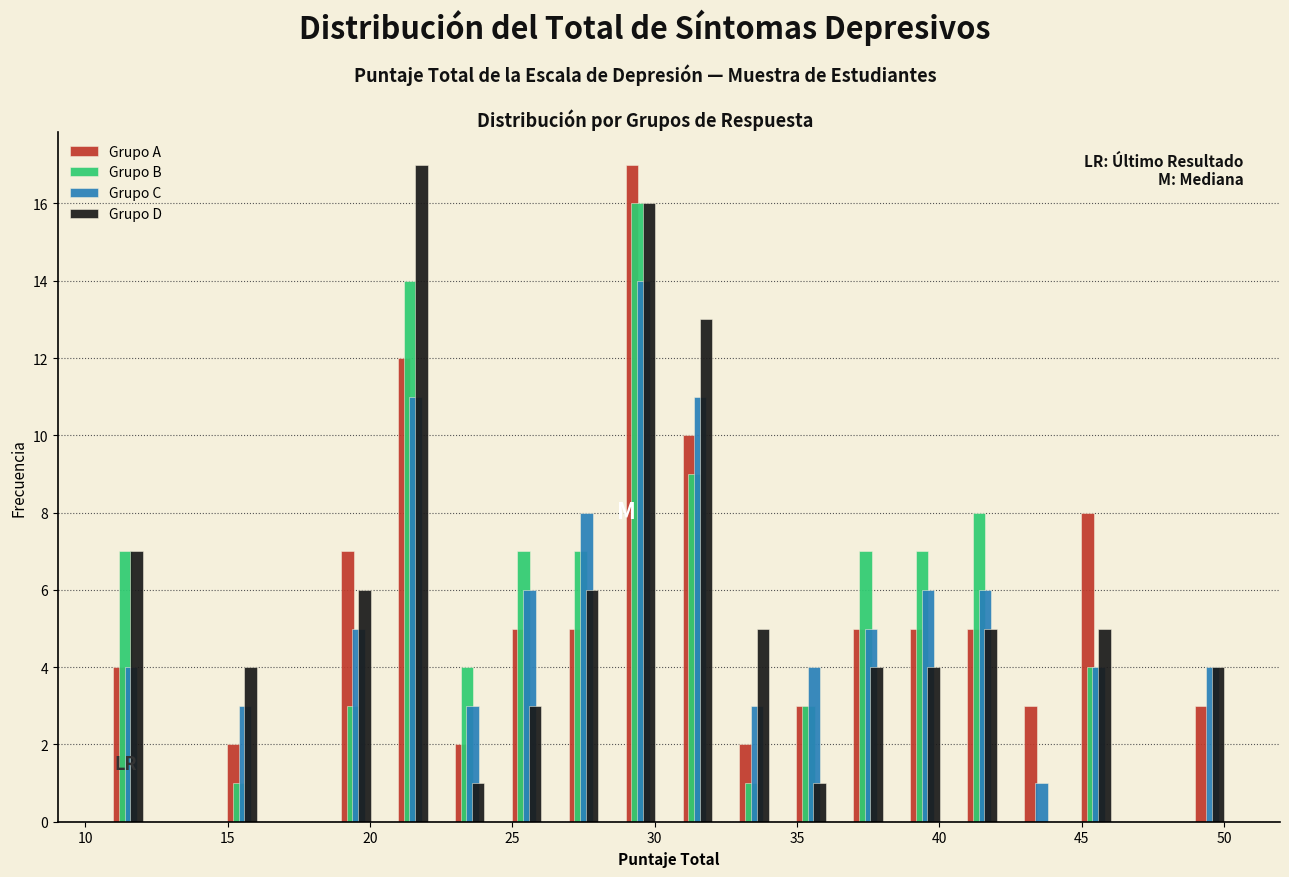

What is the height of the Grupo A bar covering 28.5 to 30.5 on the x-axis? The values are not printed on the chart, so give them approximately, as read against the axis.

17